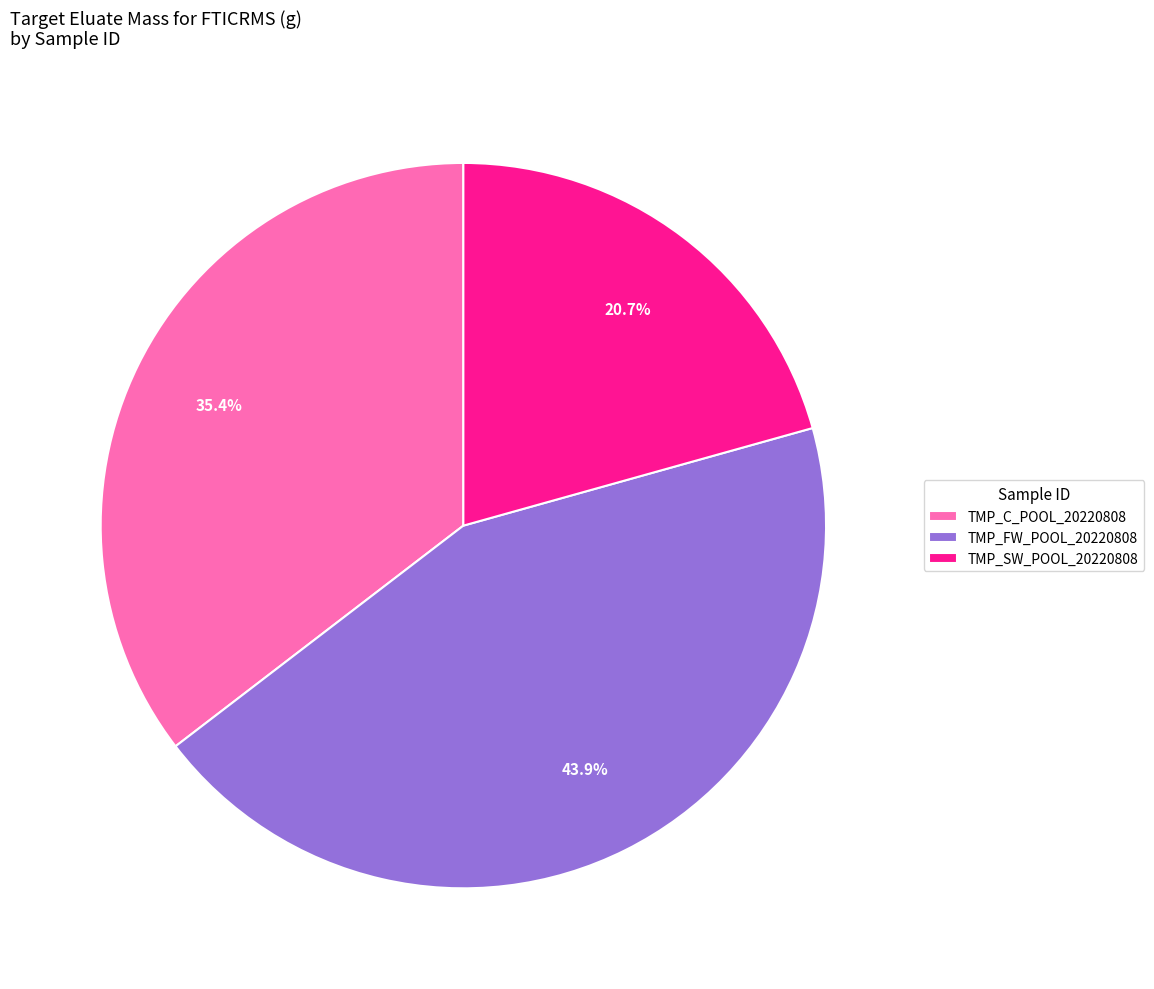

Does TMP_SW_POOL_20220808 account for over 50% of the chart?

No